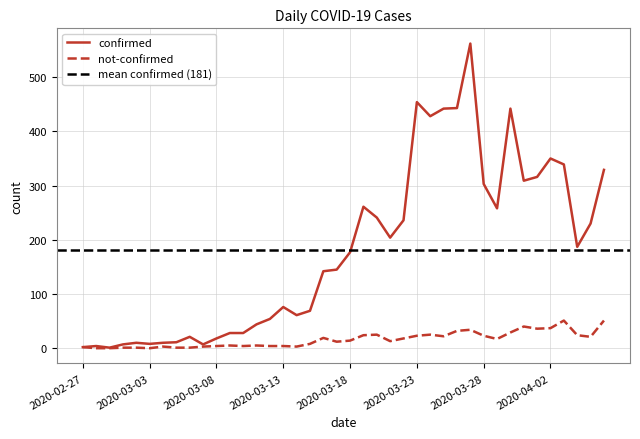

True or false: not-confirmed and confirmed intersect in this chart.

False